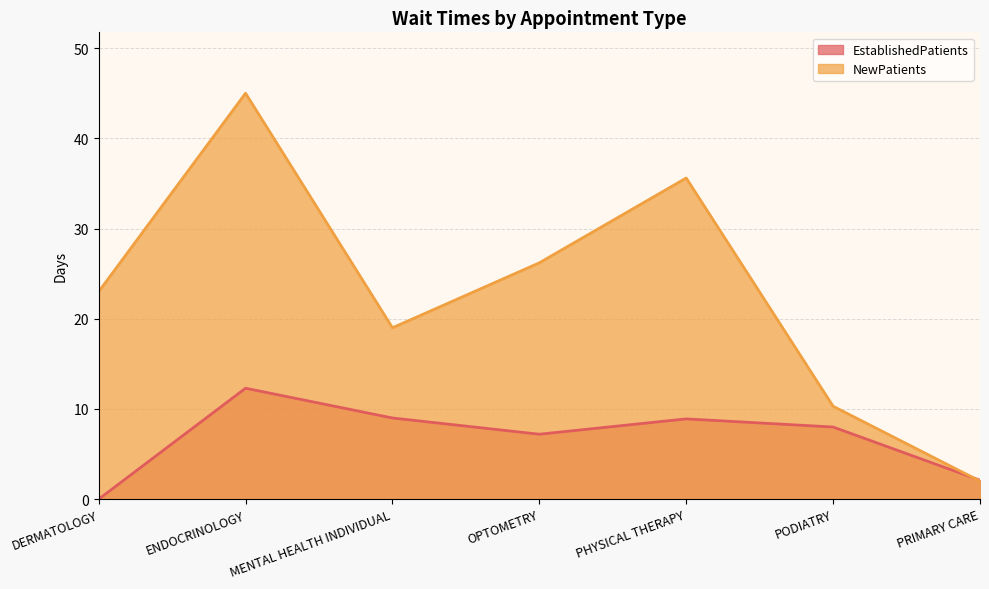

Rank the series by their maximum value, from highest to lowest.

NewPatients, EstablishedPatients